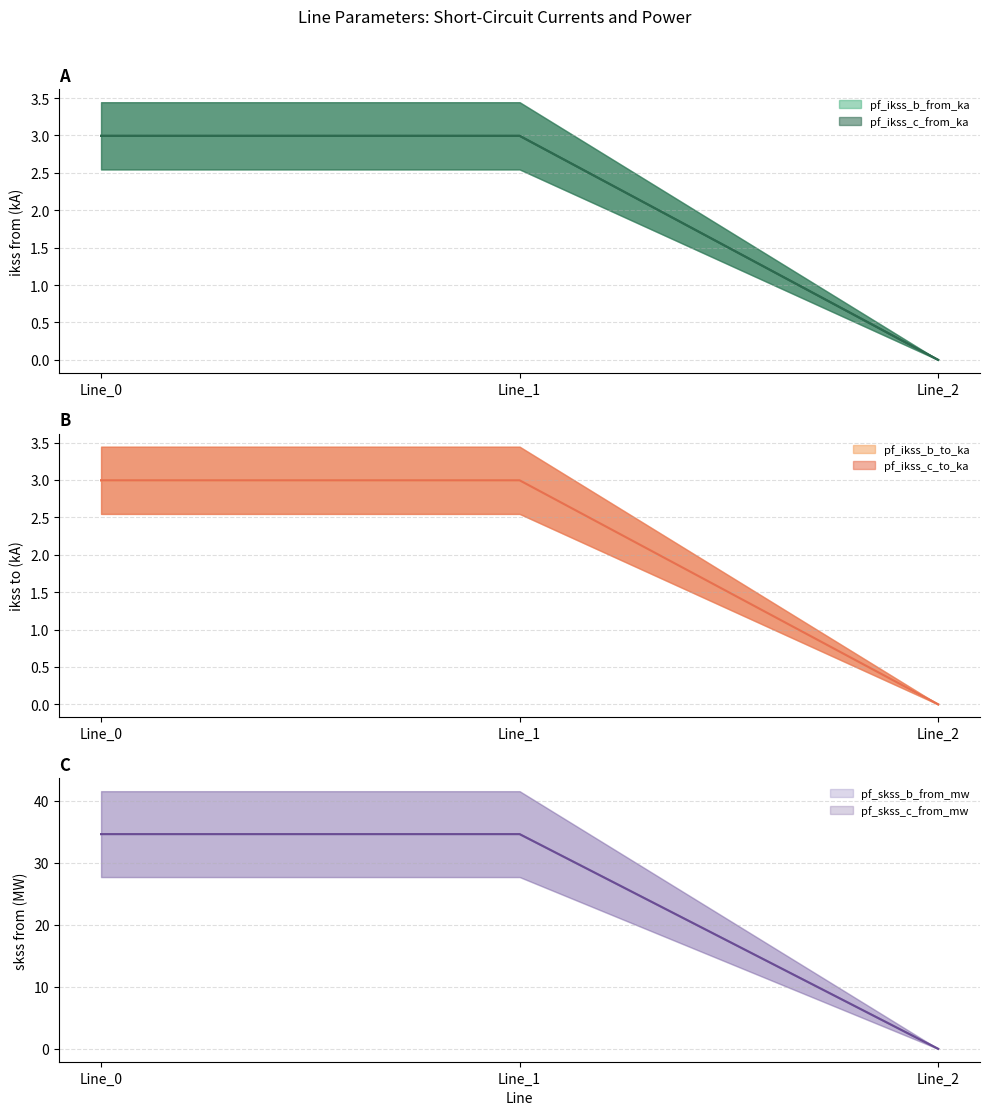

Between Line_0 and Line_2, which series saw the biggest shift?

pf_skss_b_from_mw